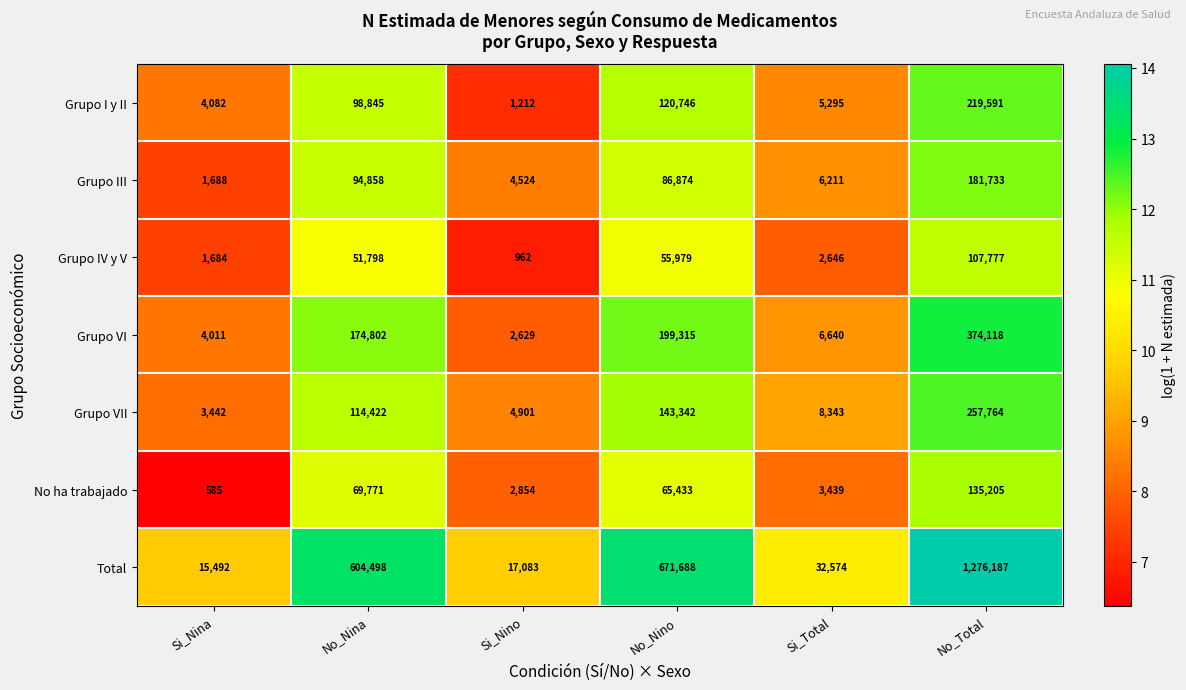

At No_Total, list the series in order from smallest to largest.

Grupo IV y V, No ha trabajado, Grupo III, Grupo I y II, Grupo VII, Grupo VI, Total